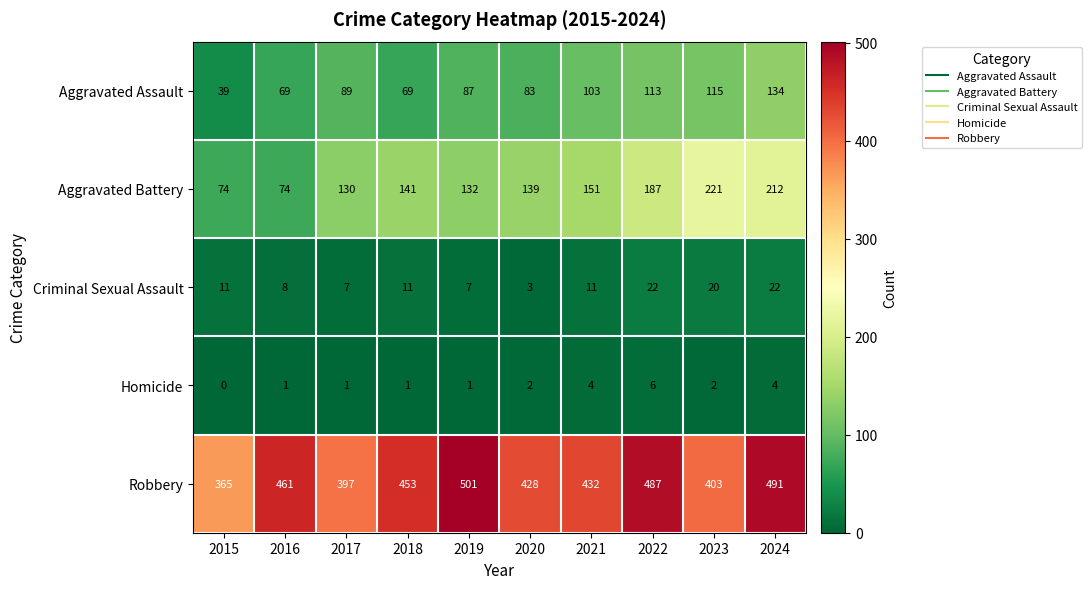

The value of Aggravated Battery at 2018 is 239. True or false?

False